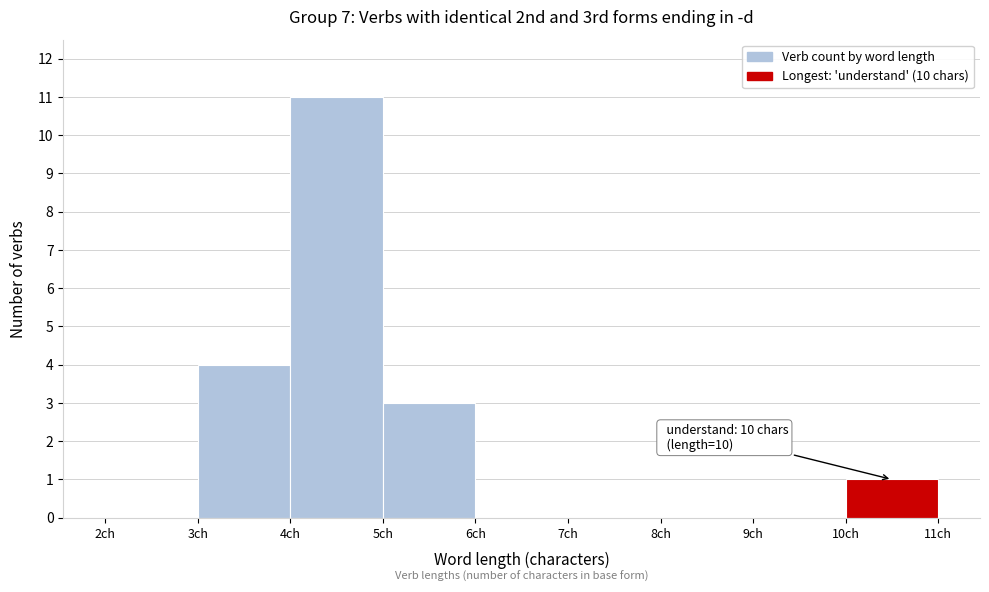

Over which range of the x-axis is the bar tallest?

4 to 5